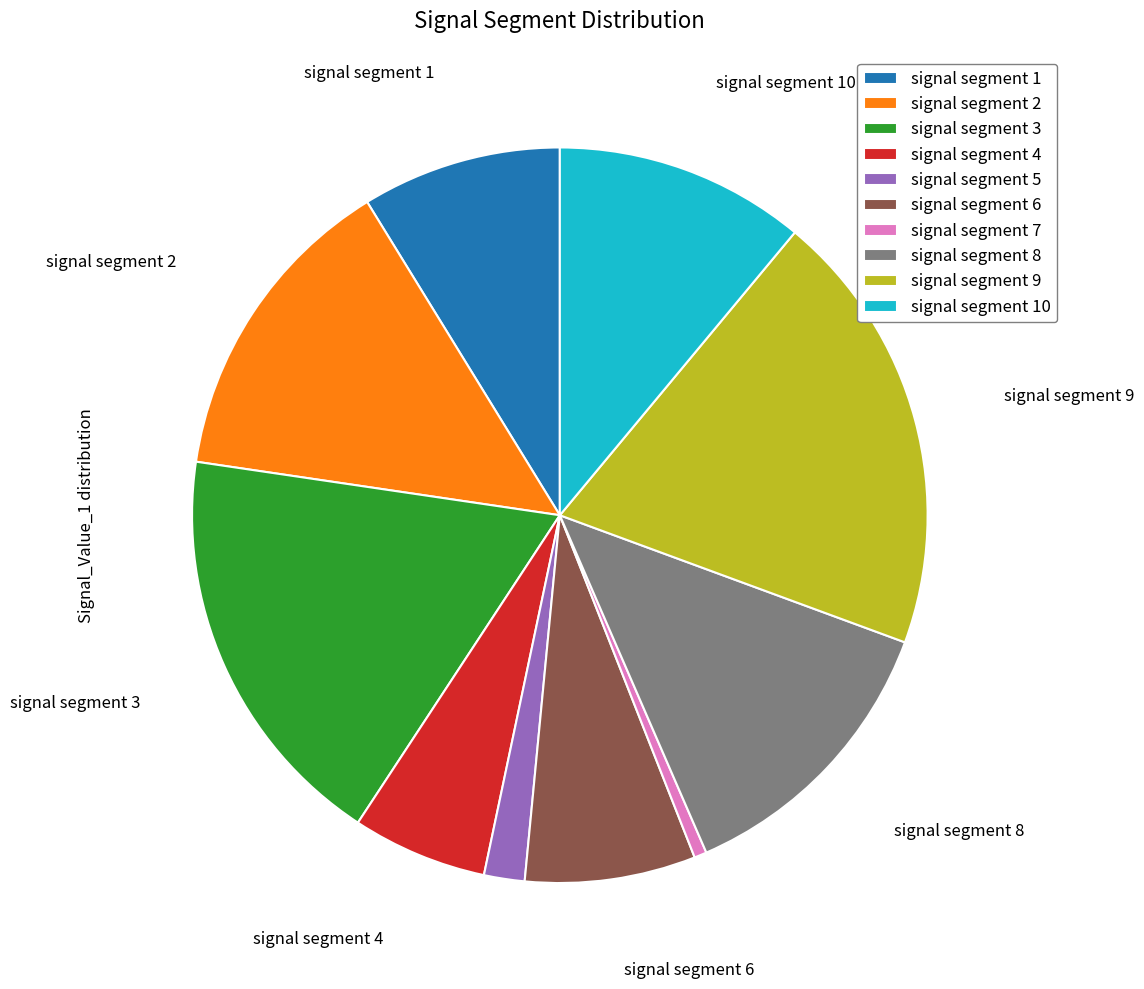

Which slice is the largest?

signal segment 9